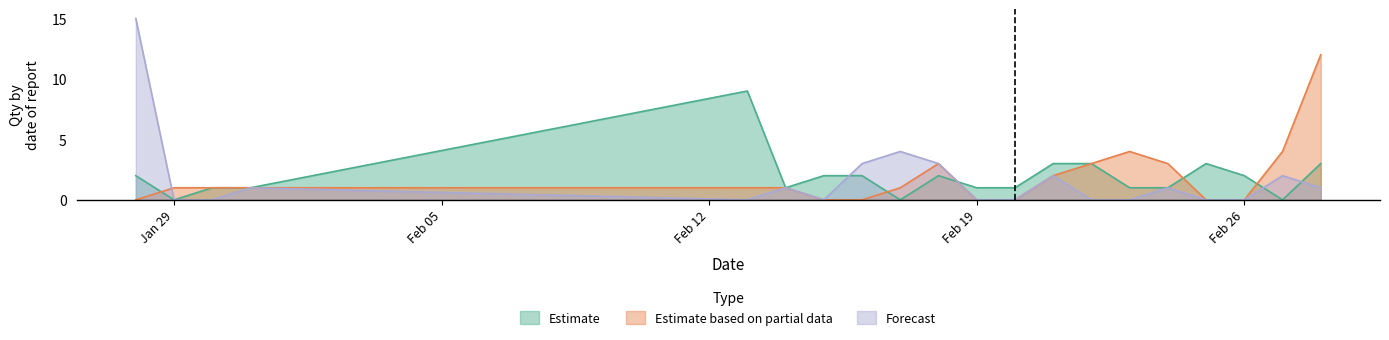

Which series has the largest total across all categories?

Estimate